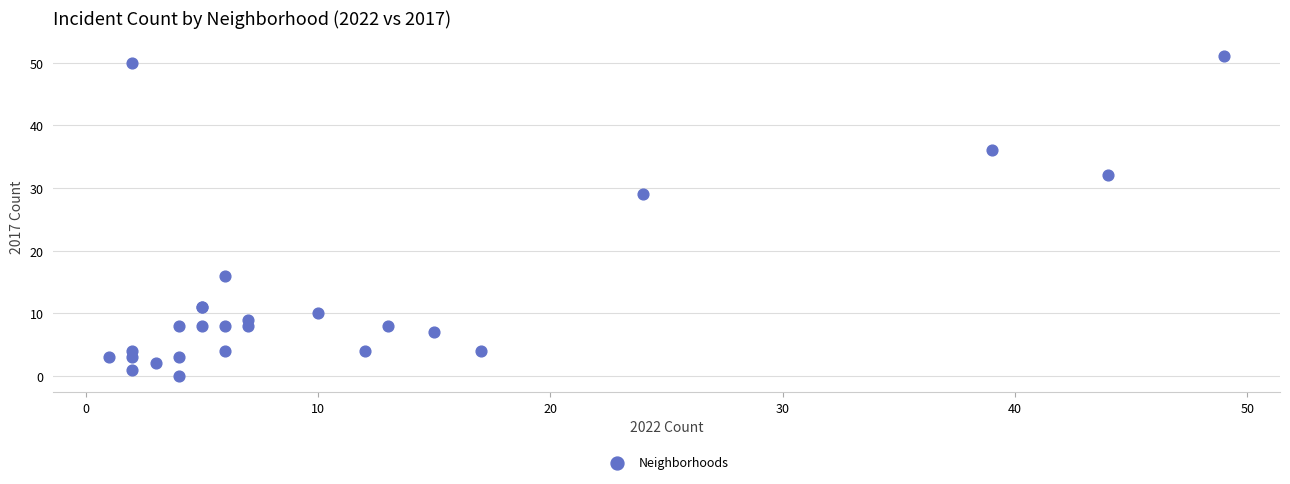

What Y value in the scatter plot is closest to 25?

29